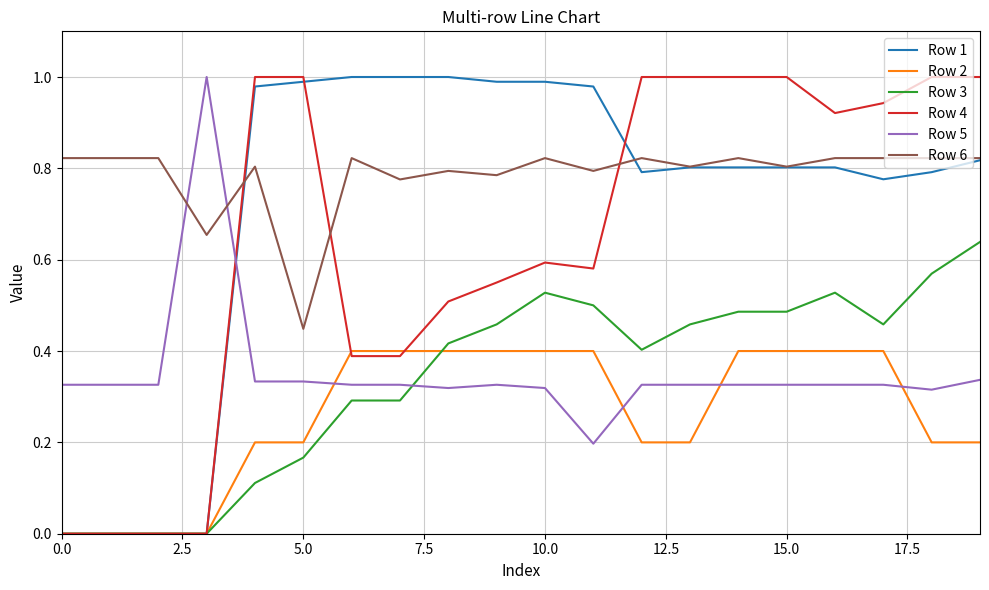

Which series has the largest total across all categories?

Row 6